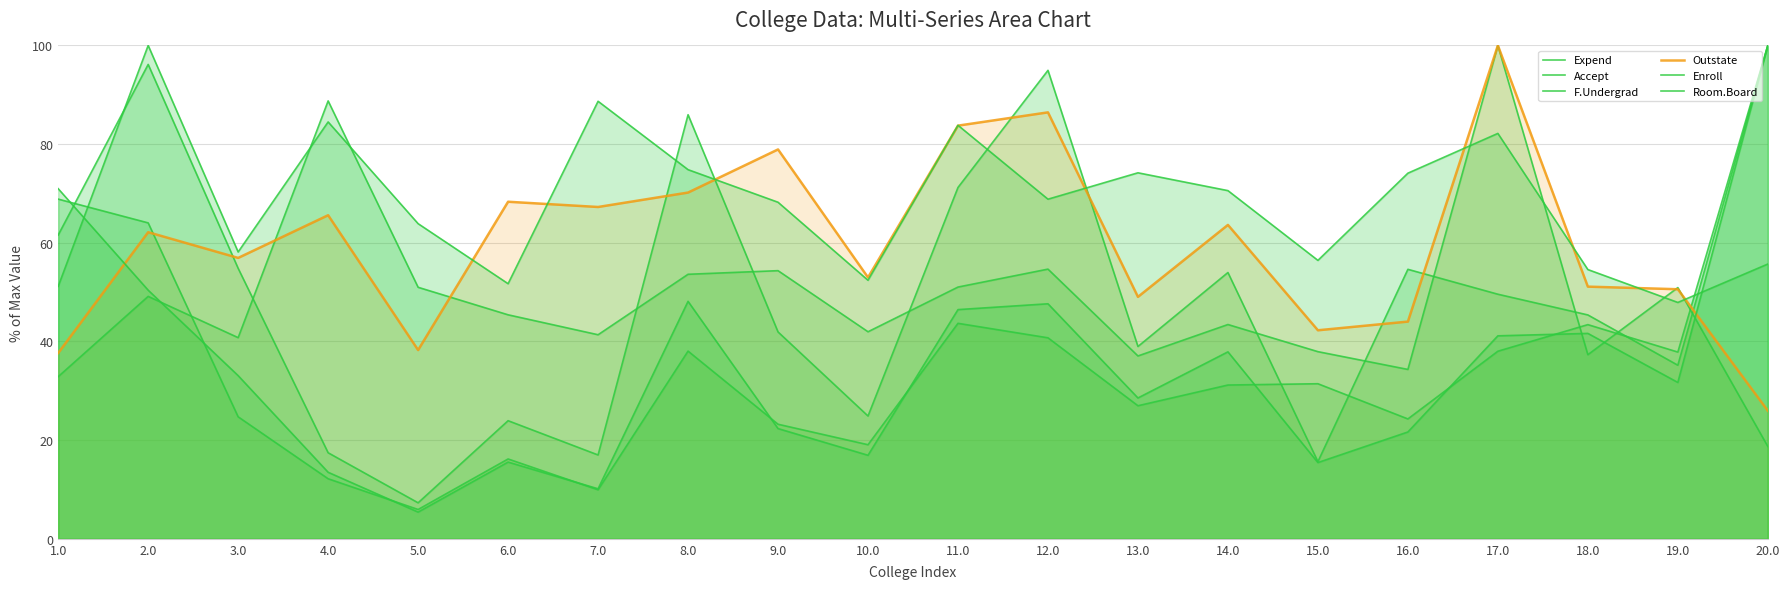

Where do Accept and Enroll first cross each other?

1.0 and 2.0